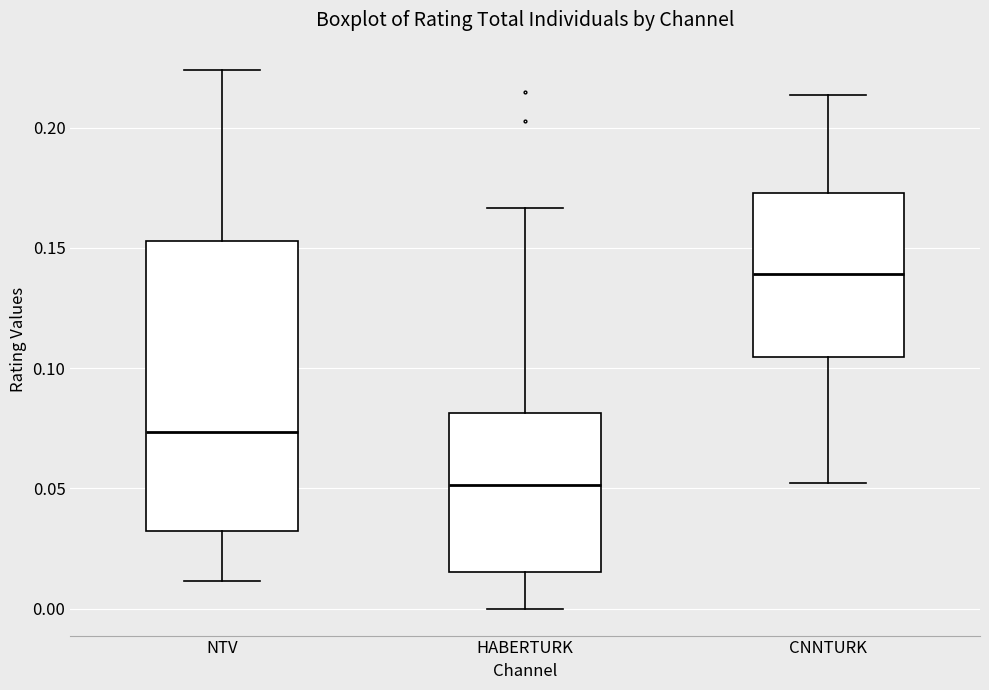

Where is the upper edge of the box for CNNTURK on the y-axis? The values are not printed on the chart, so give them approximately, as read against the axis.

0.175